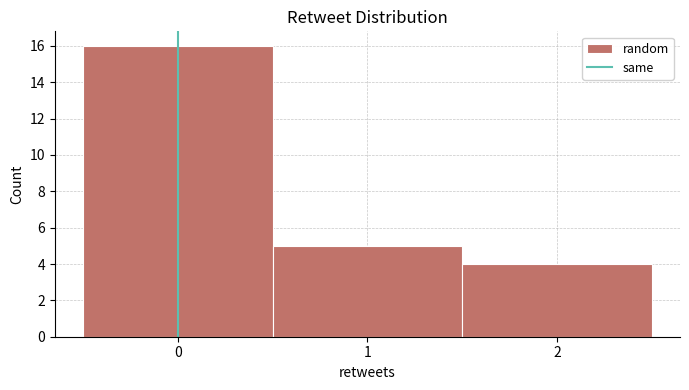

Which range on the x-axis has the tallest bar?

-0.5 to 0.5